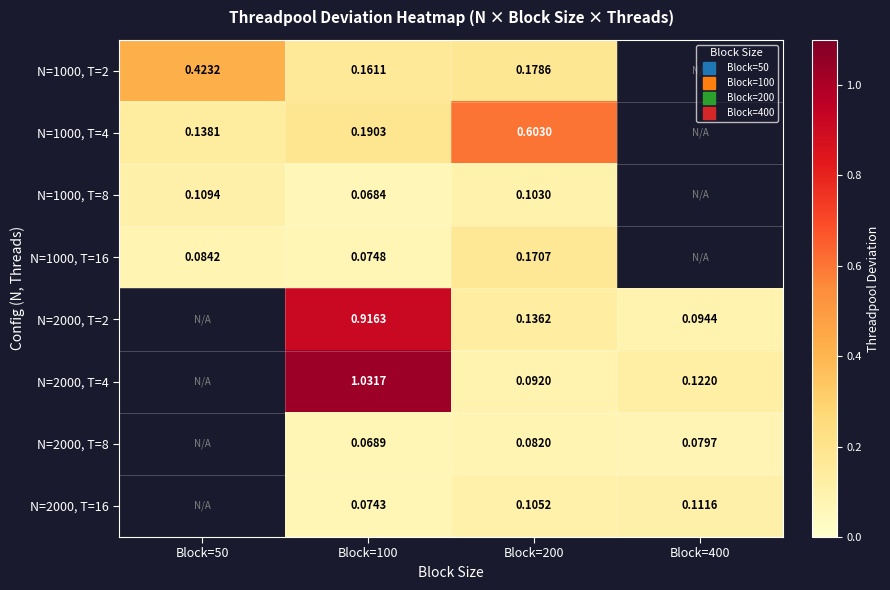

How many categories are shown in the chart?

4